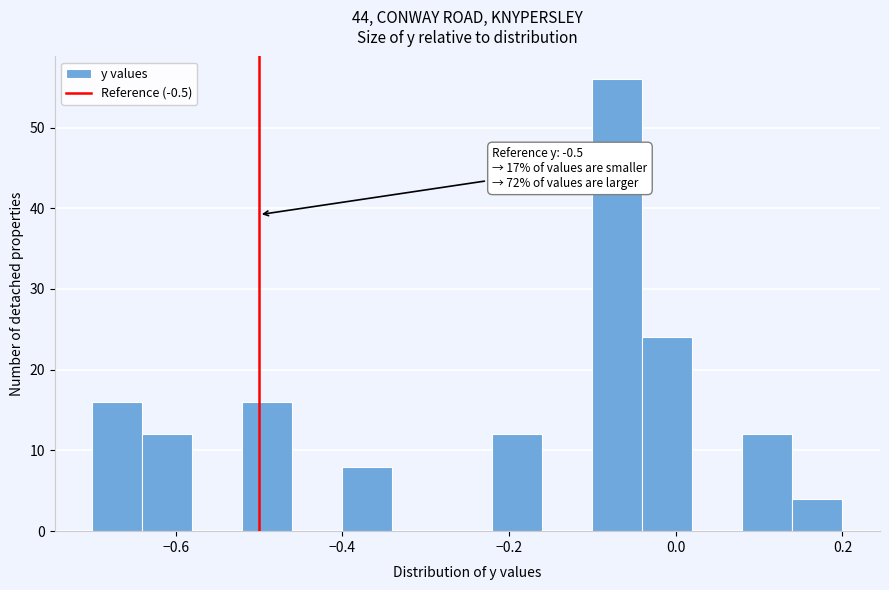

Around what value on the x-axis is the tallest bar? Give the approximate position of its centre, as read against the axis.

-0.06